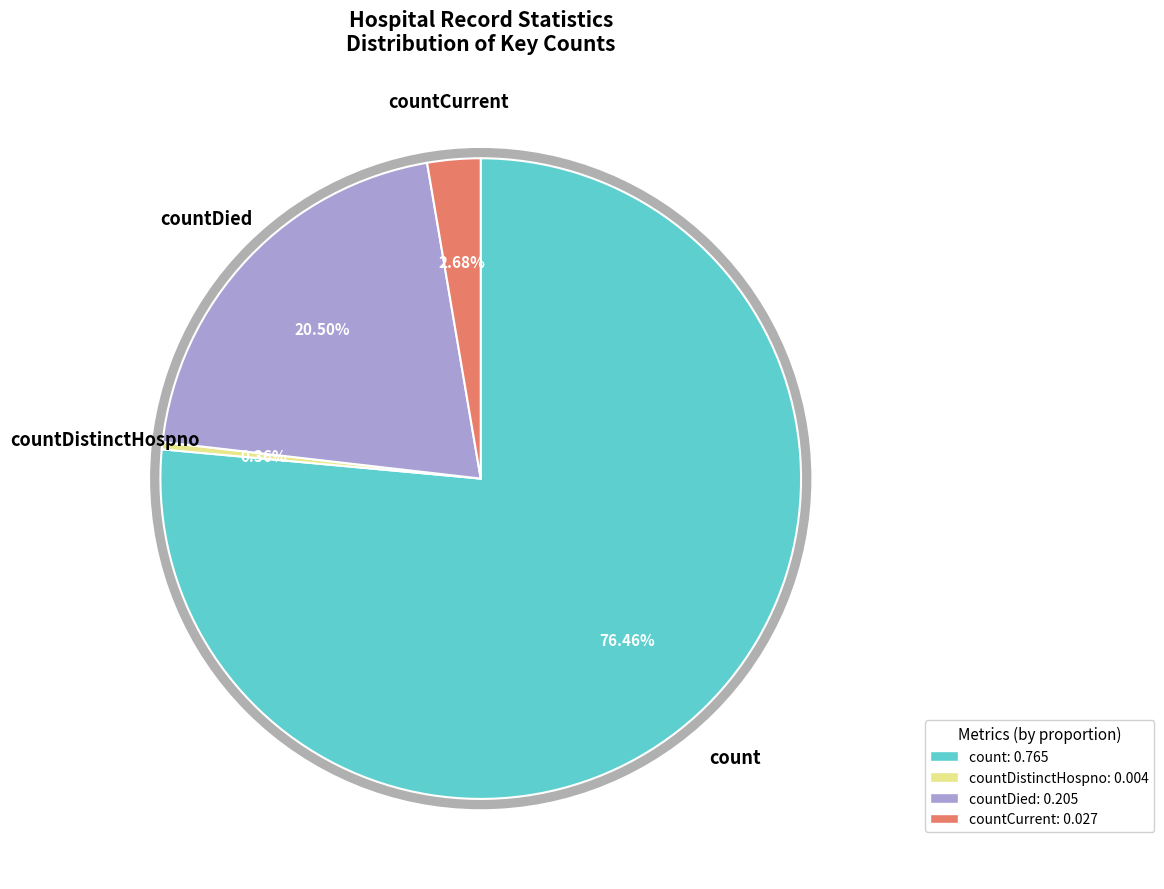

Approximately how many times larger is the value at countDied compared to countCurrent?

7.7